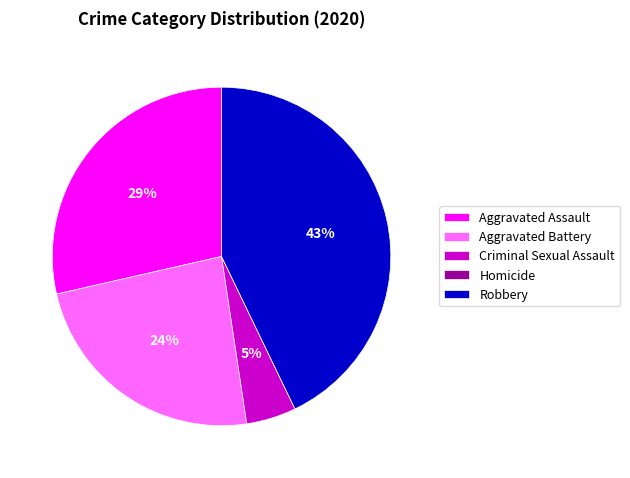

Which category has the biggest portion of the pie?

Robbery